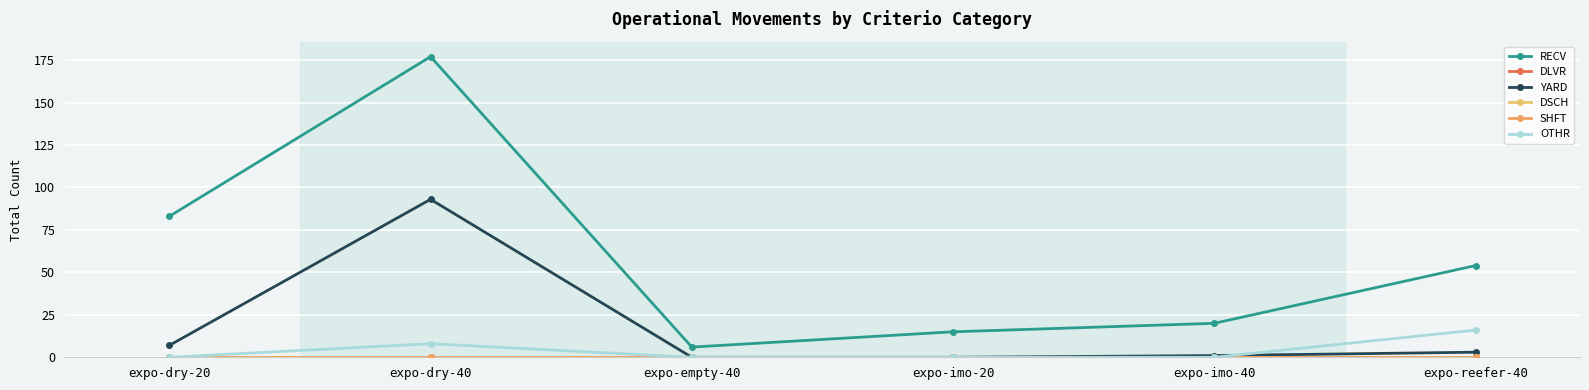

True or false: OTHR has more than 2 points higher than both neighbors.

False